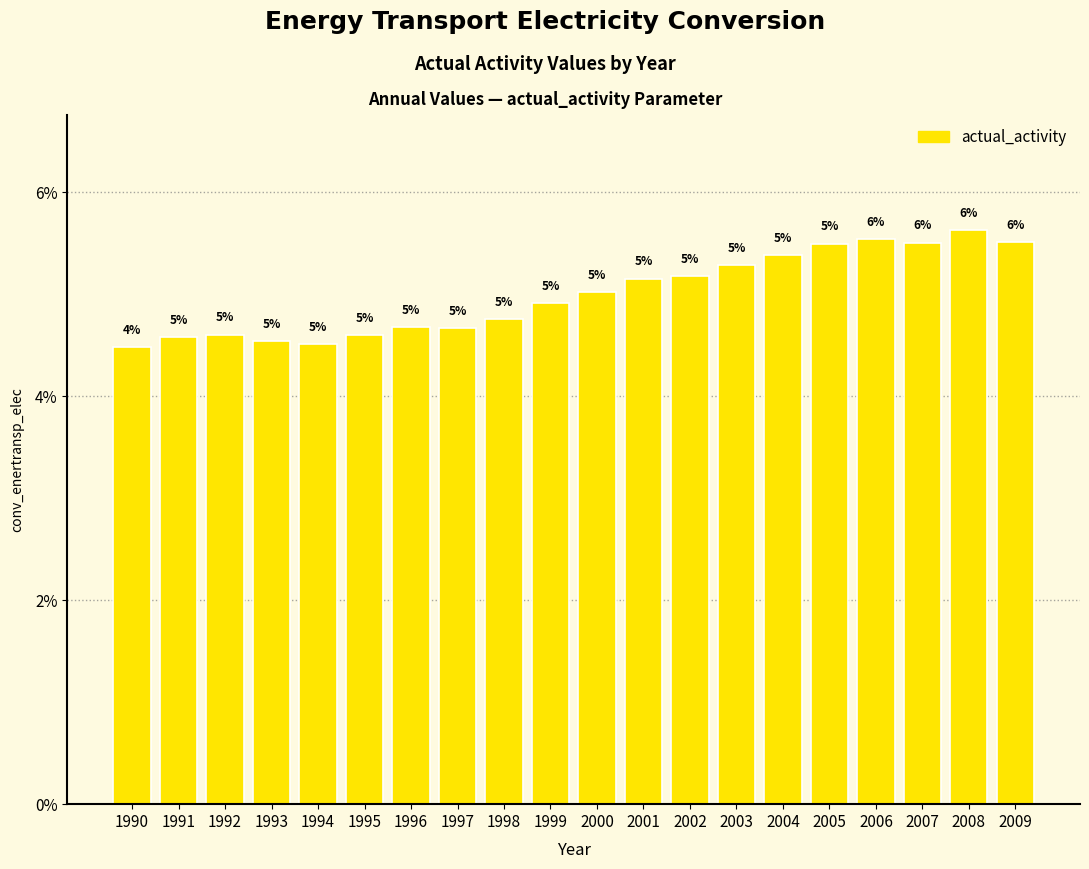

True or false: the data shows 4.5 at 1993.

True